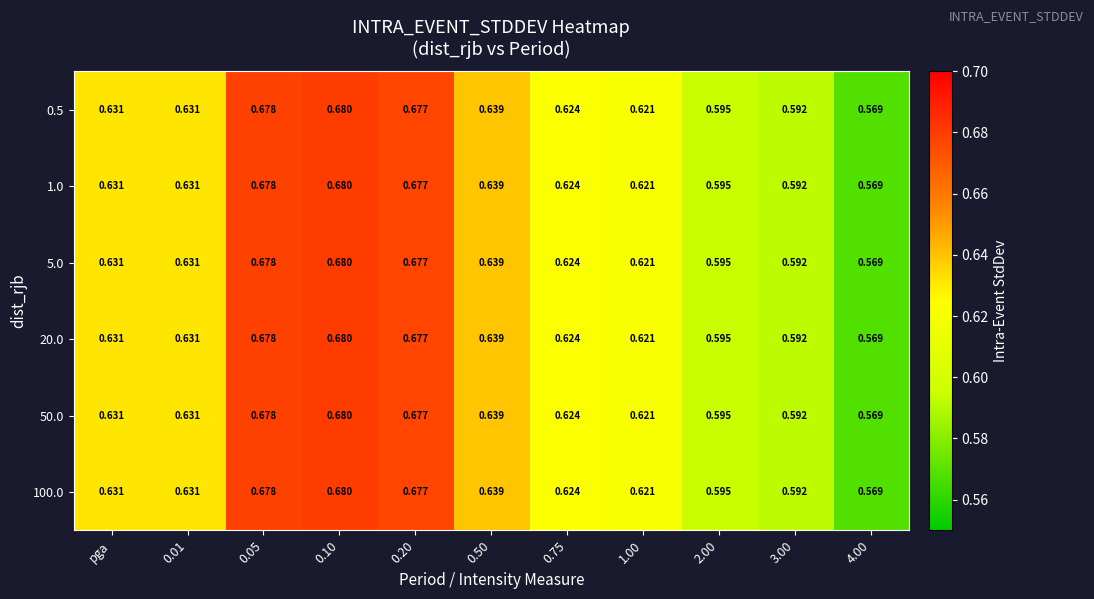

Which label corresponds to the largest value in the chart?

0.10